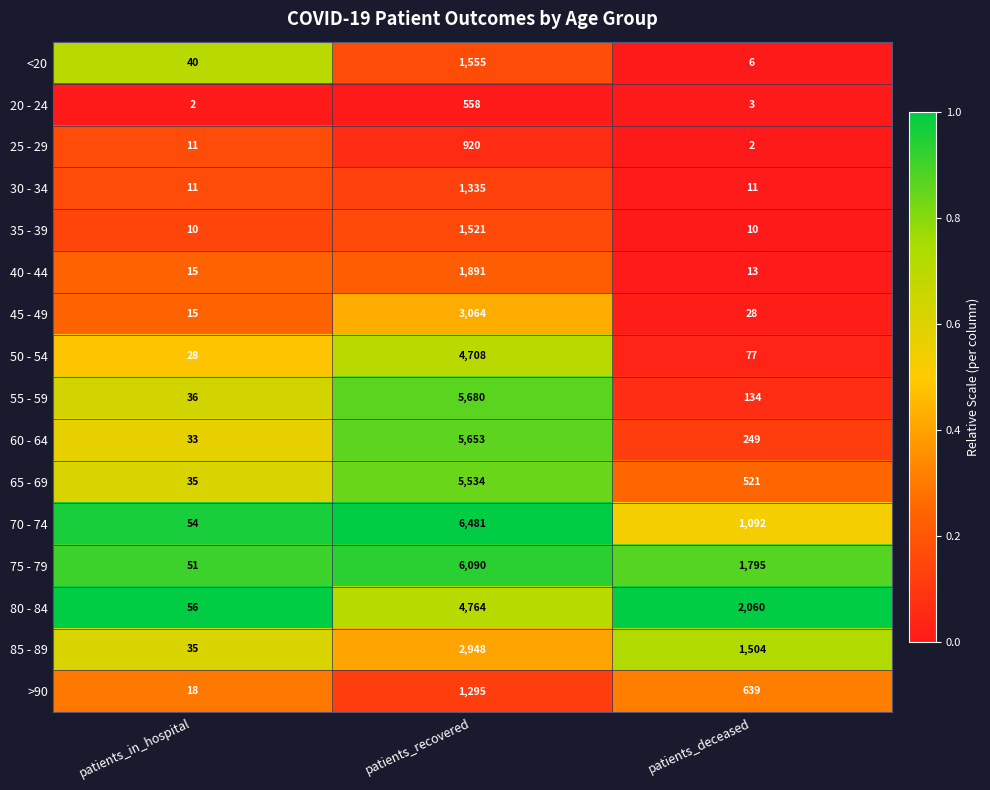

Rank the series by their maximum value, from lowest to highest.

20 - 24, 25 - 29, >90, 30 - 34, 35 - 39, <20, 40 - 44, 85 - 89, 45 - 49, 50 - 54, 80 - 84, 65 - 69, 60 - 64, 55 - 59, 75 - 79, 70 - 74